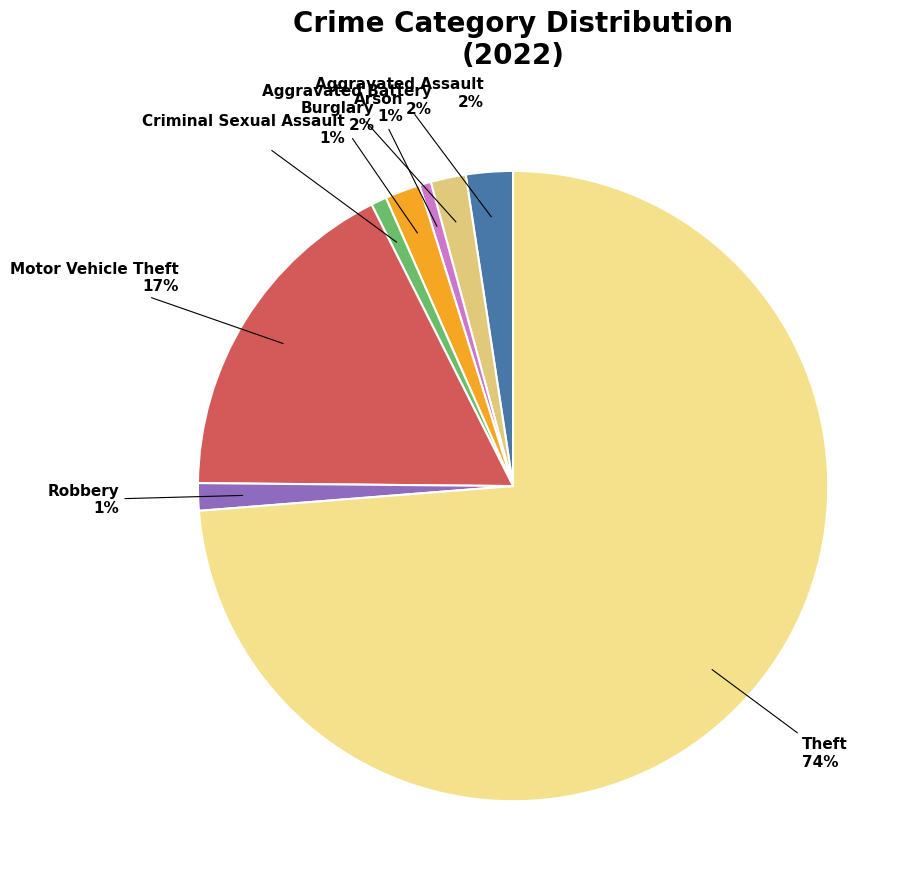

What is the majority slice?

Theft